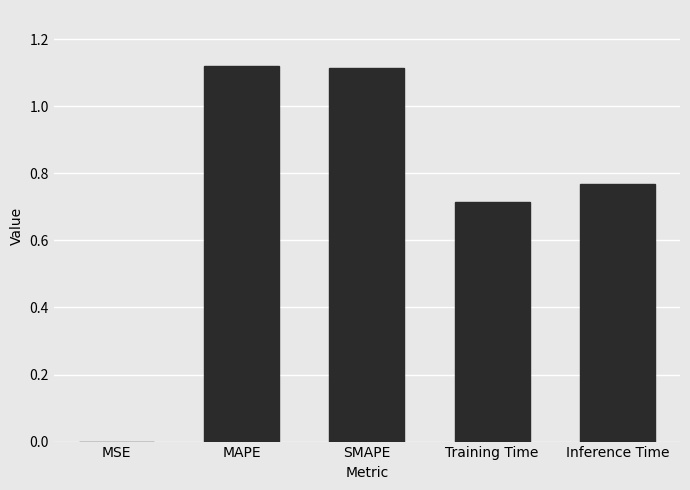

What is the change in value from Training Time to Inference Time?

+0.1